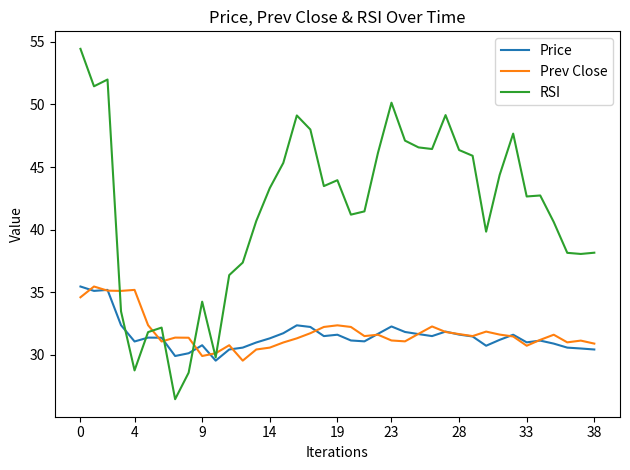

Which series has the largest range (max minus min)?

RSI